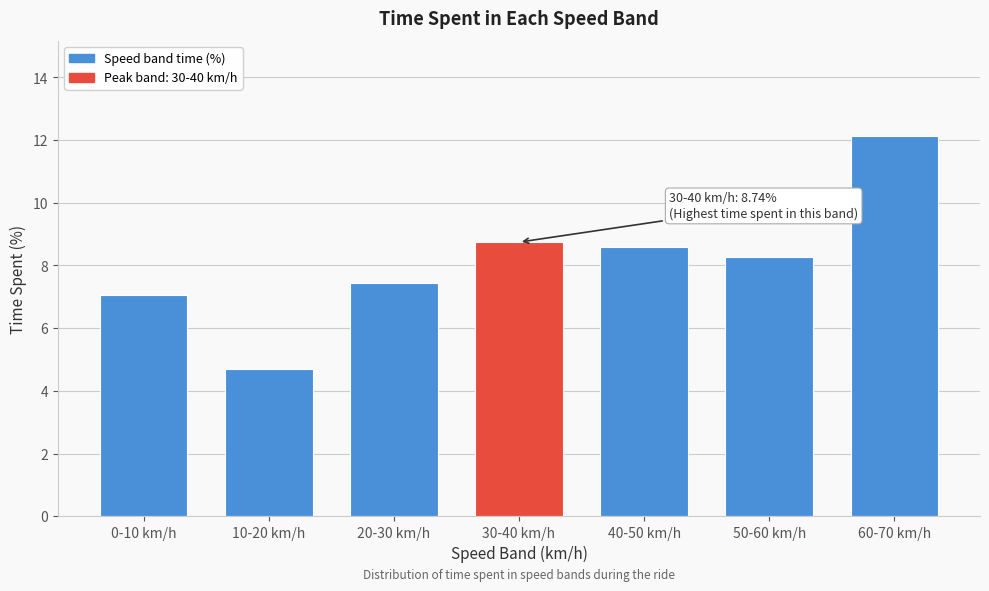

Reading right to left, what are all the values shown in this chart?

60-70 km/h=12.1	50-60 km/h=8.3	40-50 km/h=8.6	30-40 km/h=8.7	20-30 km/h=7.4	10-20 km/h=4.7	0-10 km/h=7.1